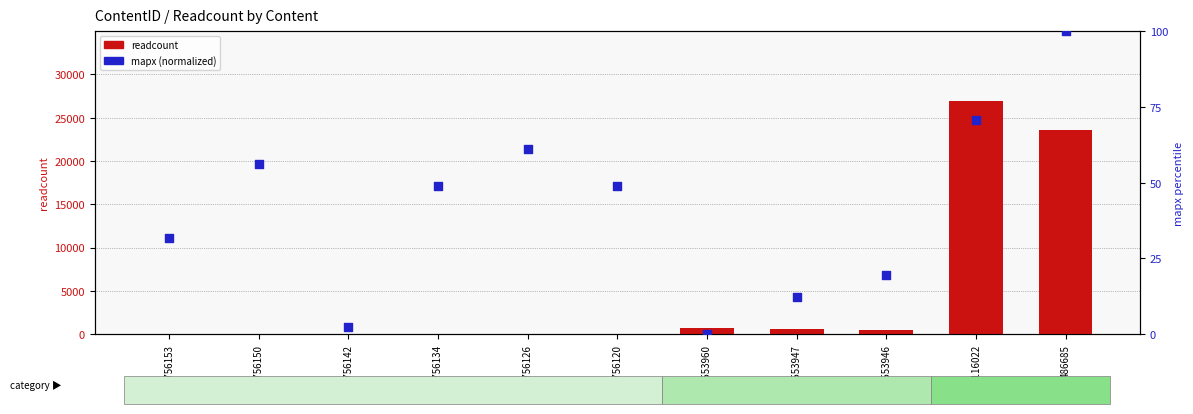

Which series reaches the minimum Y coordinate?

readcount